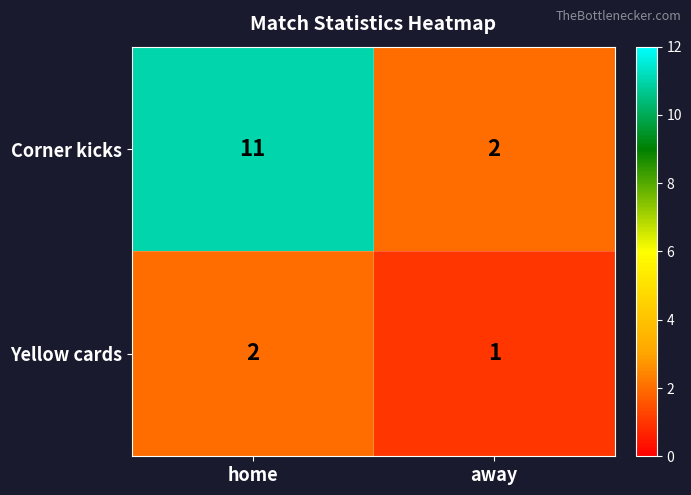

The Corner kicks series shows 7 at home. True or false?

False